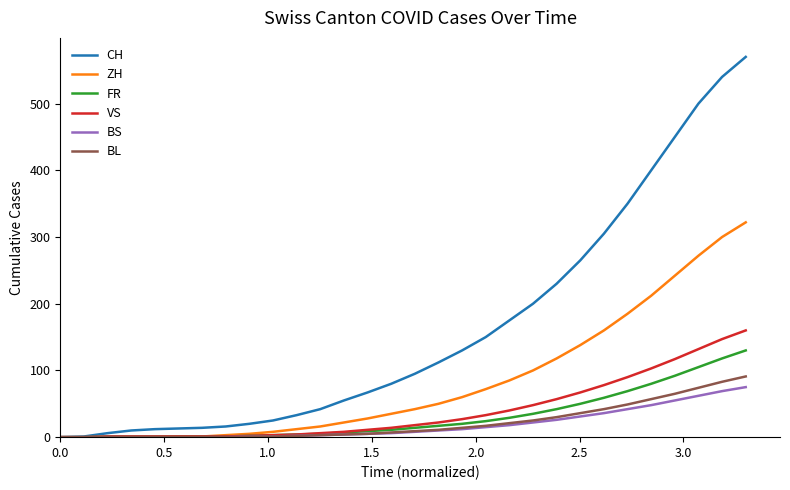

Which series has the largest range (max minus min)?

CH